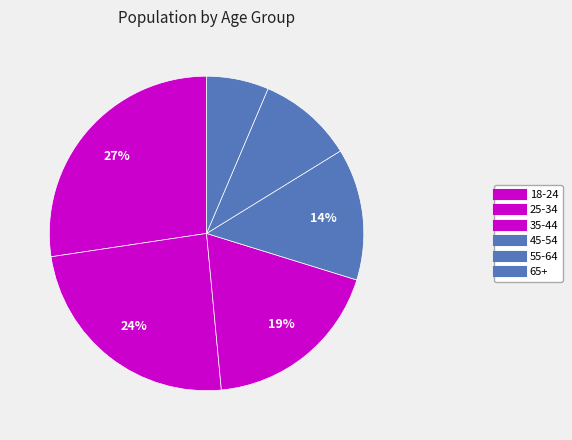

To the nearest percent, what portion does 35-44 represent?

19%